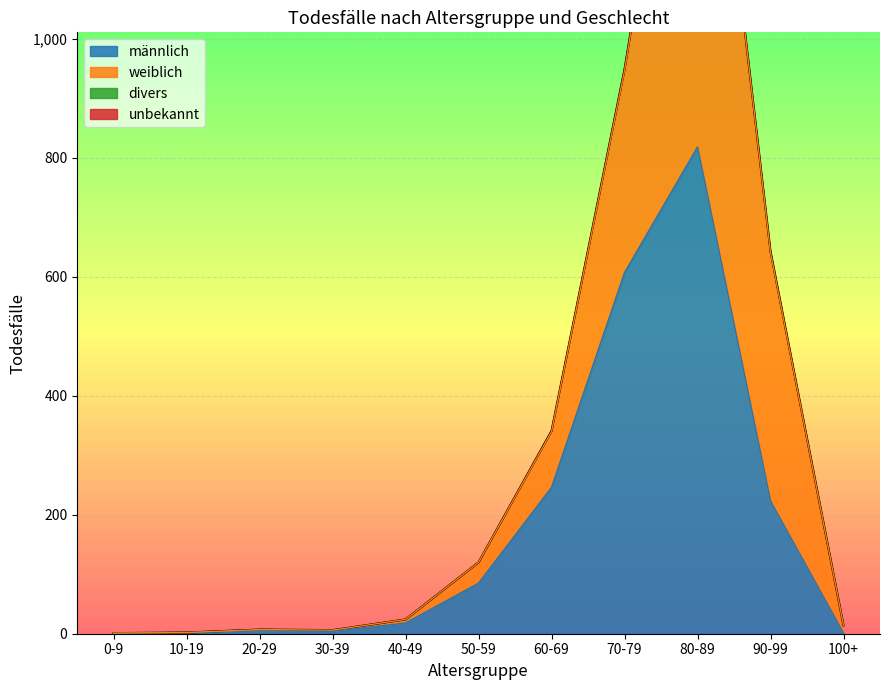

What are all the series names shown in the legend?

männlich, weiblich, divers, unbekannt